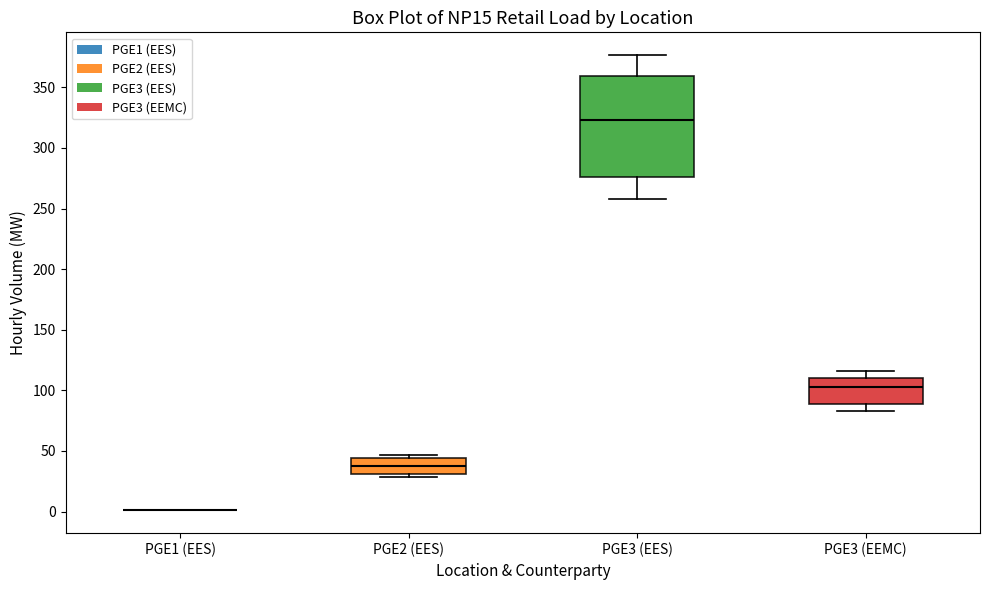

Where does the upper whisker of the box for PGE3 (EEMC) end on the y-axis? The values are not printed on the chart, so give them approximately, as read against the axis.

115